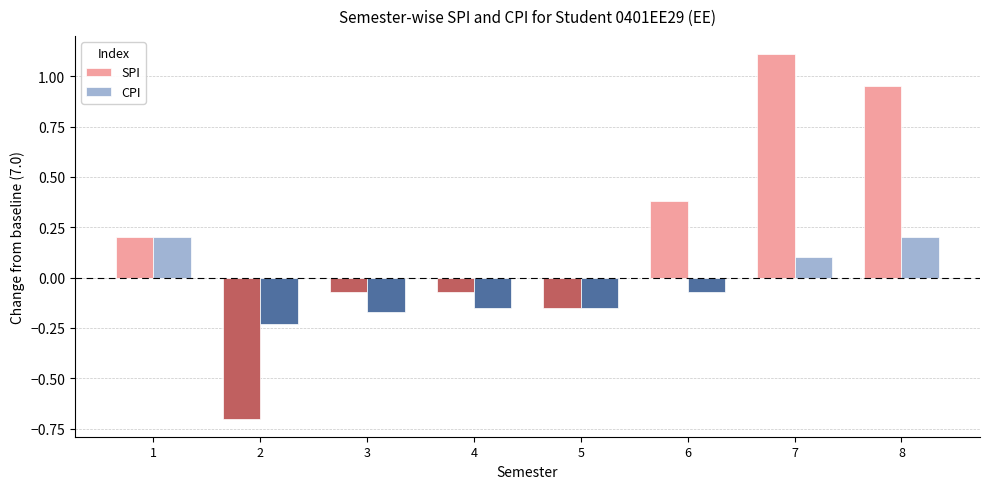

Which category has the lowest value in the CPI series?

2